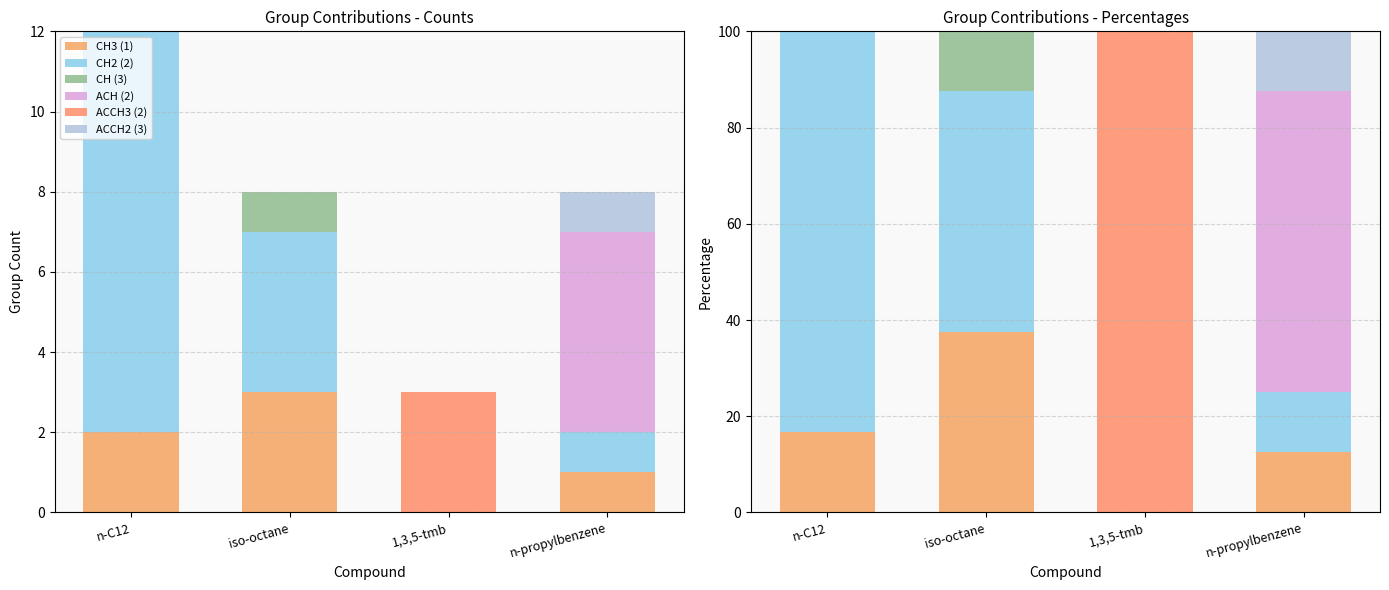

Reading left to right, extract all data points from this chart.

CH3 (1): n-C12=16.7	iso-octane=37.5	1,3,5-tmb=0.0	n-propylbenzene=12.5
CH2 (2): n-C12=83.3	iso-octane=50.0	1,3,5-tmb=0.0	n-propylbenzene=12.5
CH (3): n-C12=0.0	iso-octane=12.5	1,3,5-tmb=0.0	n-propylbenzene=0.0
ACH (2): n-C12=0.0	iso-octane=0.0	1,3,5-tmb=0.0	n-propylbenzene=62.5
ACCH3 (2): n-C12=0.0	iso-octane=0.0	1,3,5-tmb=100.0	n-propylbenzene=0.0
ACCH2 (3): n-C12=0.0	iso-octane=0.0	1,3,5-tmb=0.0	n-propylbenzene=12.5